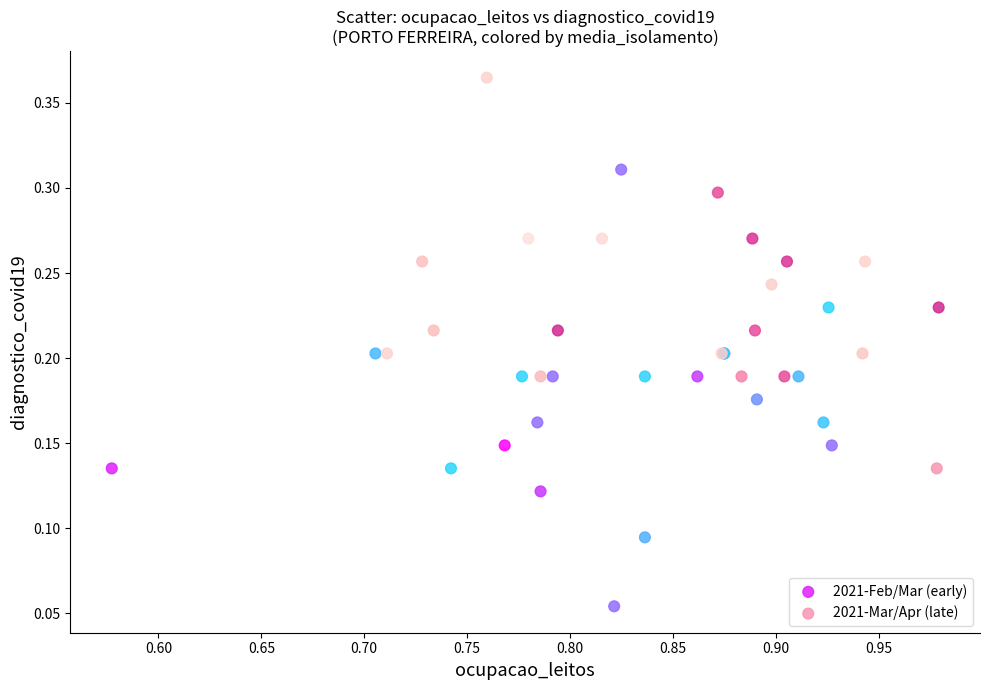

Which series contains the highest Y value?

2021-Mar/Apr (late)